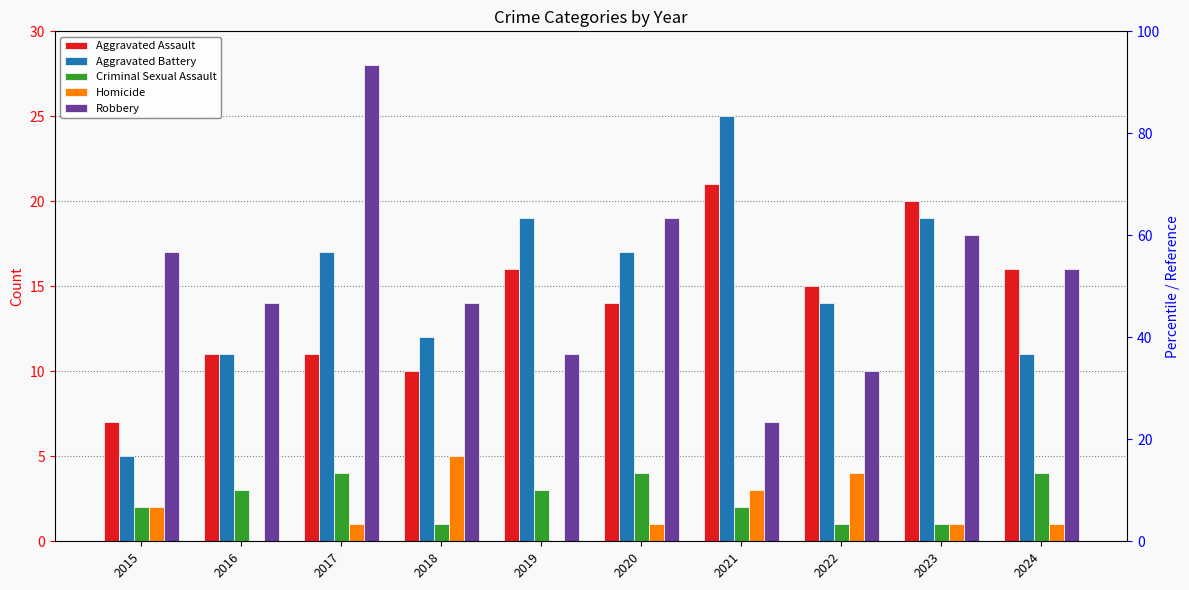

The Robbery series shows 5 at 2023. True or false?

False